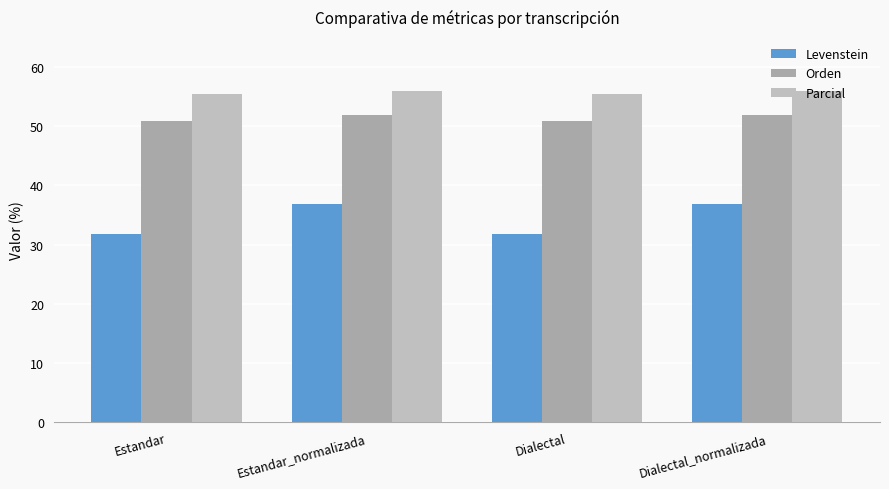

What is the label of the 2nd bar from the right?

Dialectal